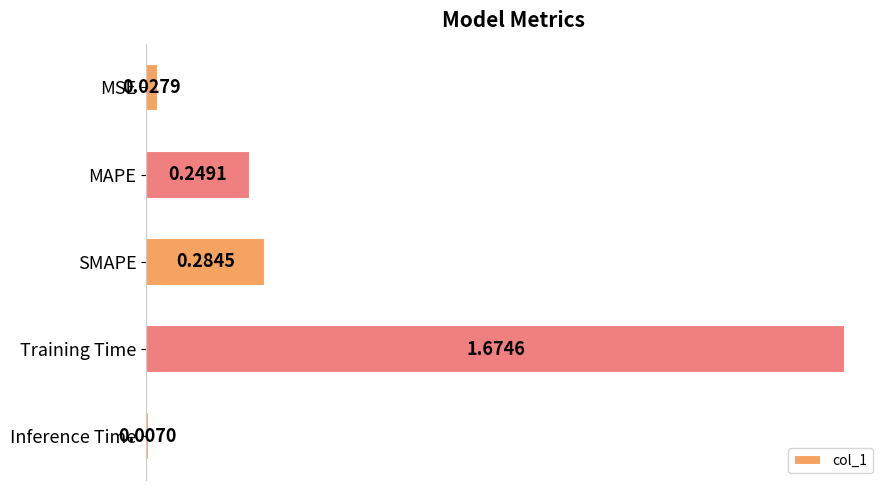

Which category has the lowest value across all series?

Inference Time